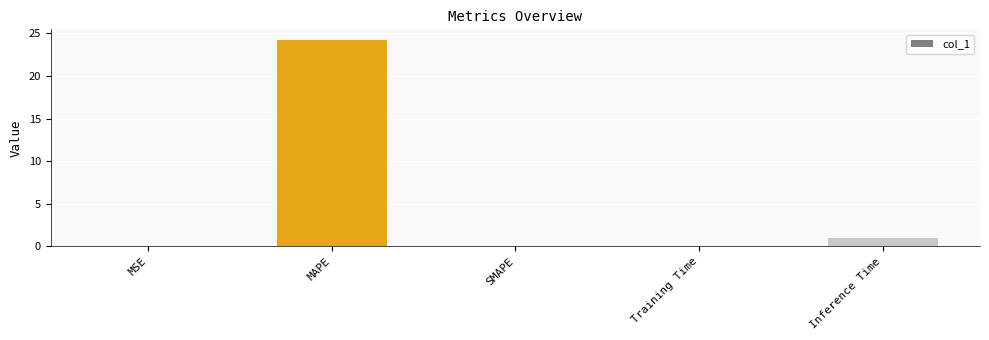

What is the sum of the values at MAPE and Training Time?

24.3